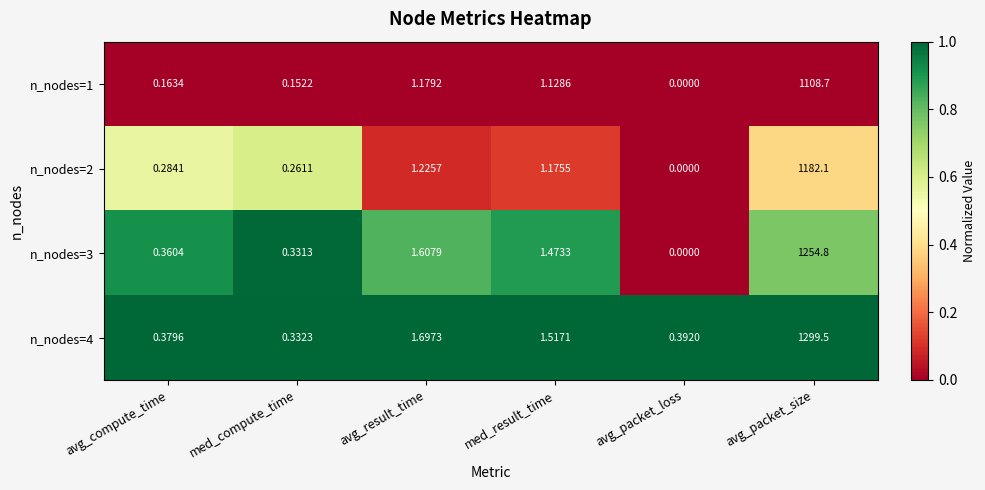

Which series changed the most between med_compute_time and med_result_time?

n_nodes=4